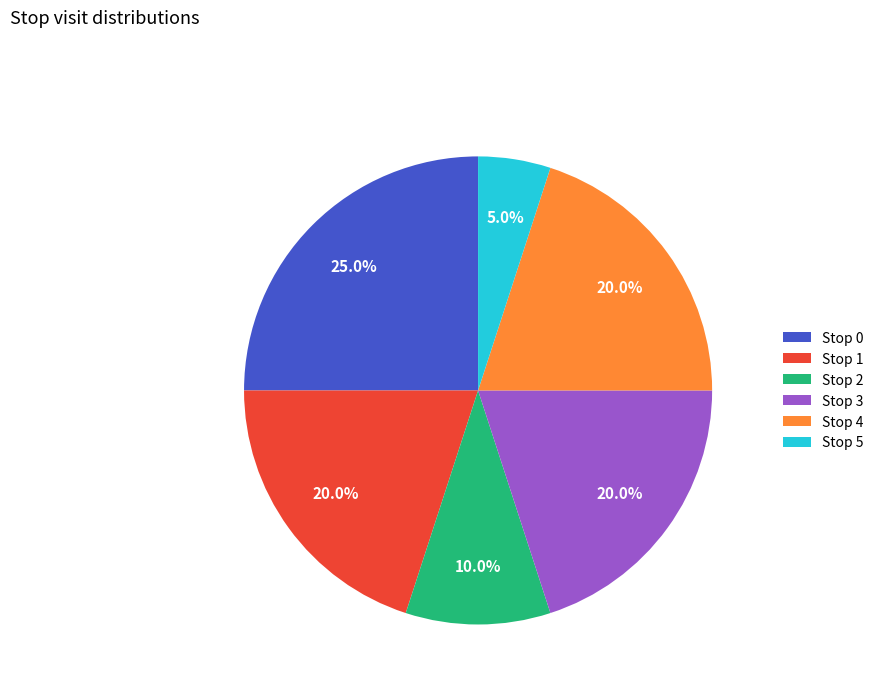

Between Stop 2 and Stop 4, which is larger?

Stop 4